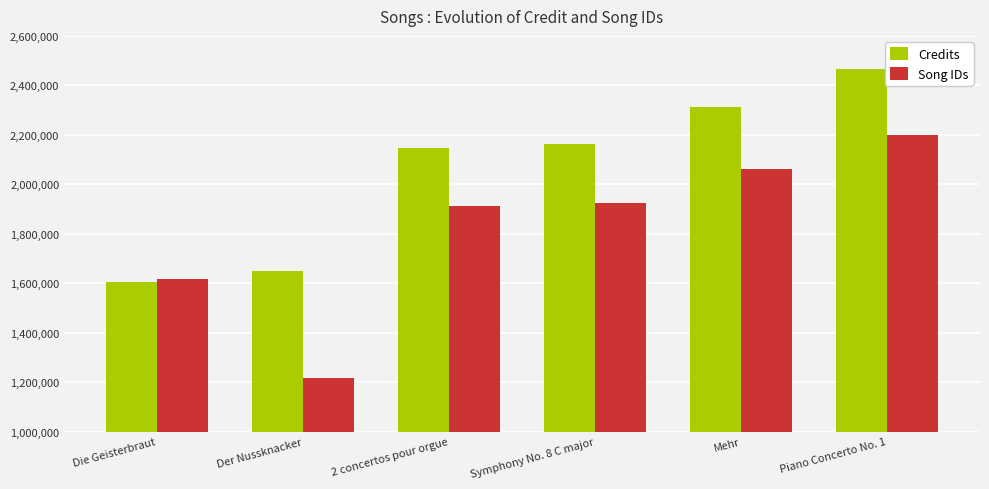

What is the label of the 4th bar from the right?

2 concertos pour orgue